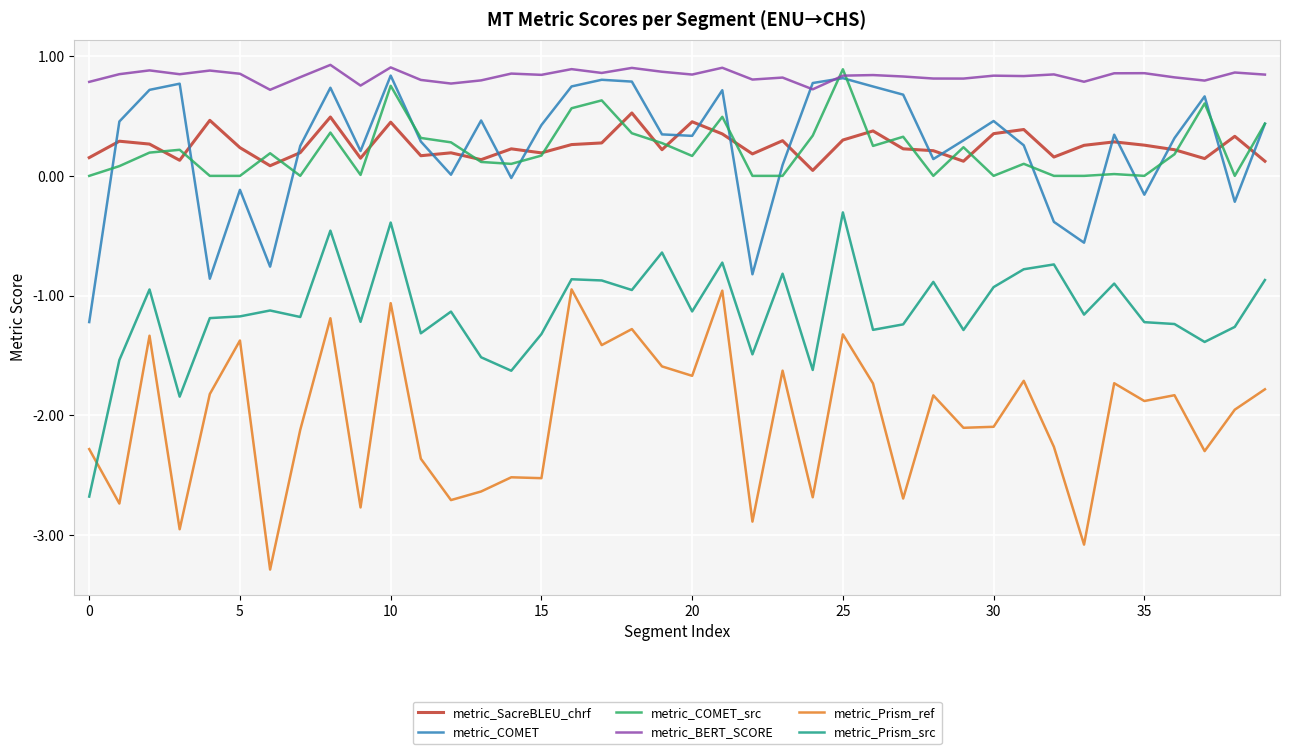

How many lines are shown in the chart?

6